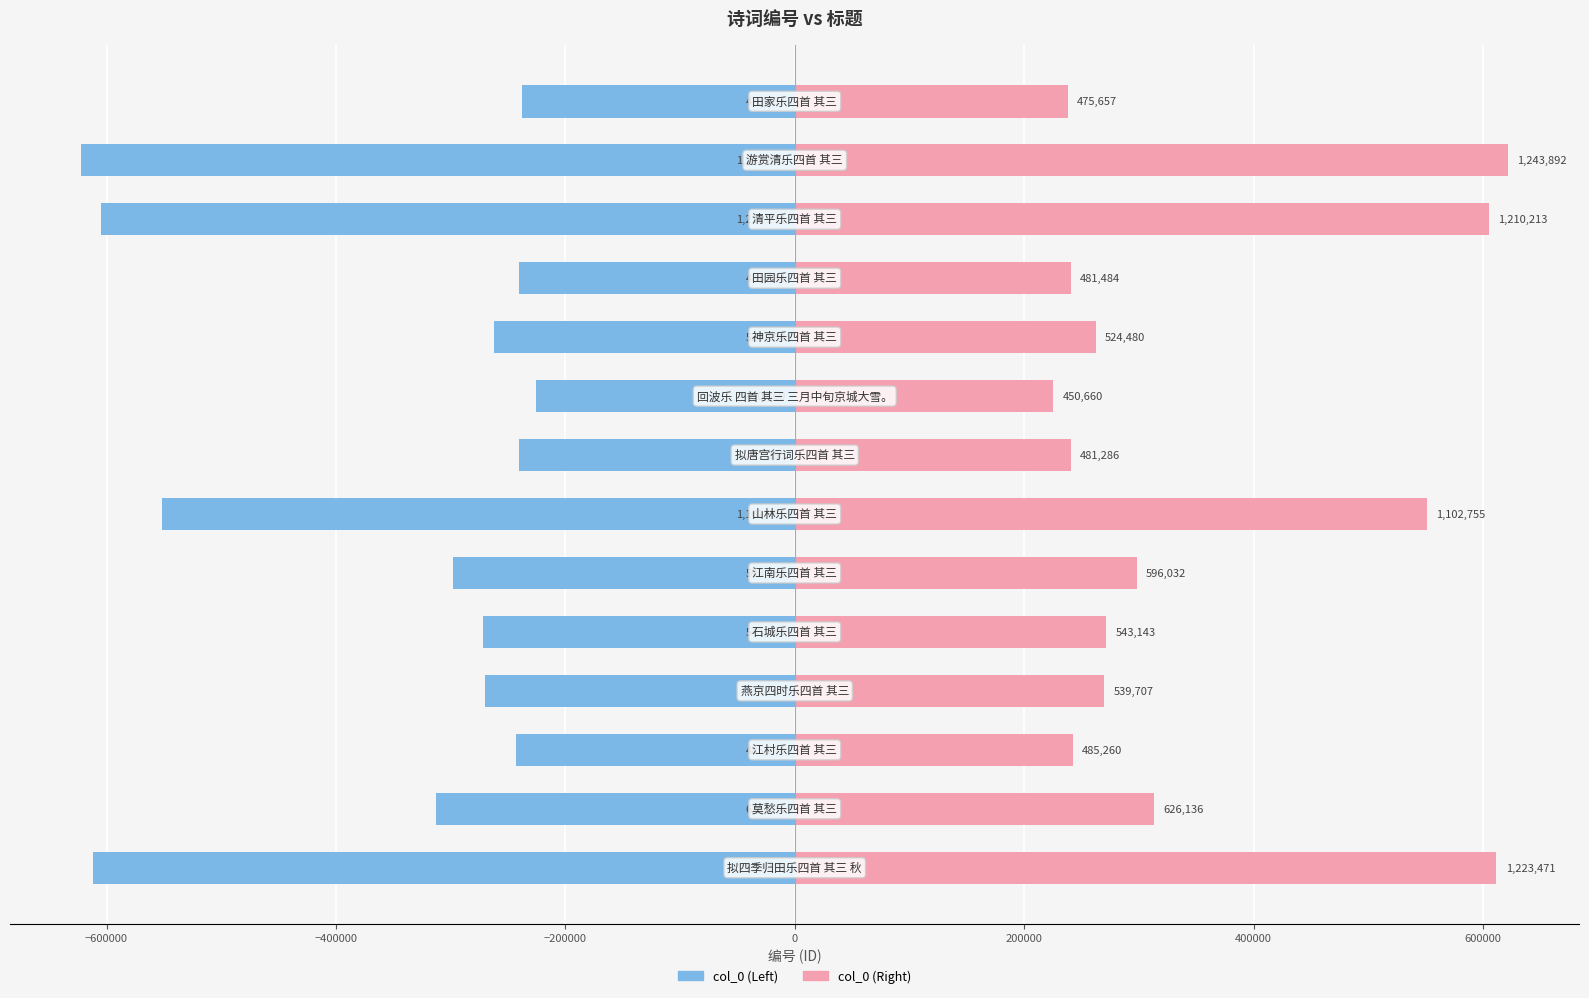

Rank the series by their maximum value, from highest to lowest.

col_0 (right), col_0 (left)